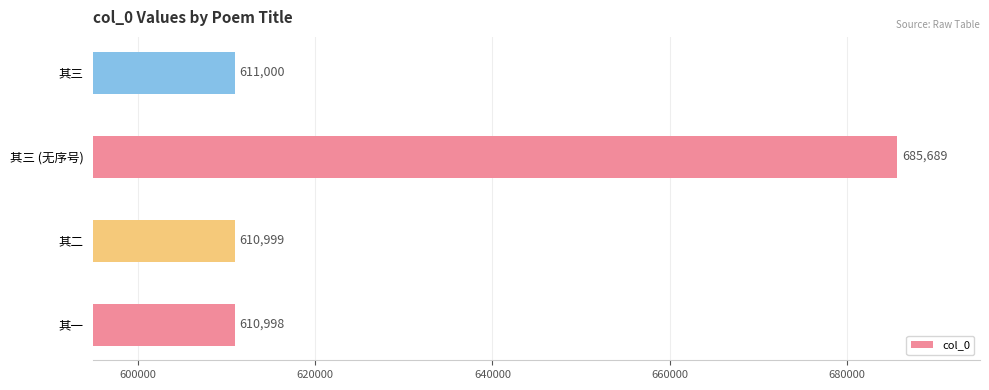

Which has a higher value, 其一 or 其三 (无序号)?

其三 (无序号)